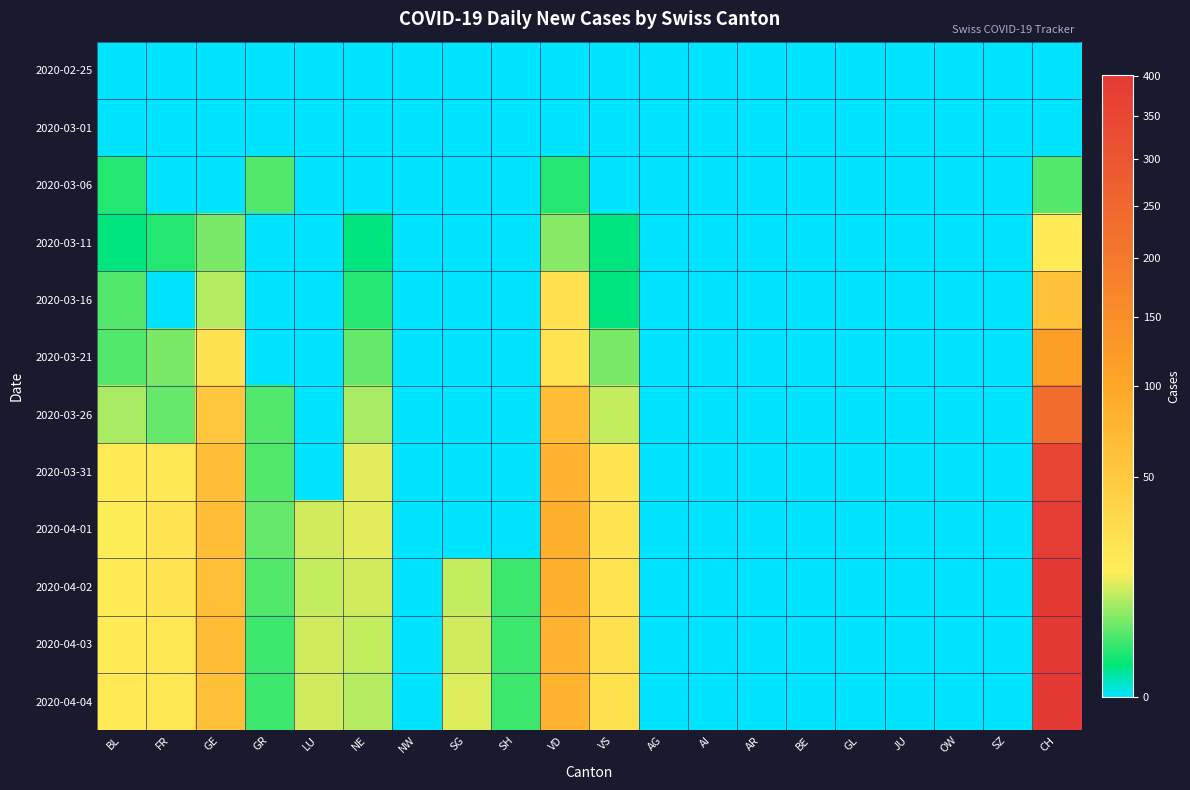

Reading right to left, list all the values displayed in this chart.

2020-02-25: CH=0	SZ=0	OW=0	JU=0	GL=0	BE=0	AR=0	AI=0	AG=0	VS=0	VD=0	SH=0	SG=0	NW=0	NE=0	LU=0	GR=0	GE=0	FR=0	BL=0
2020-03-01: CH=0	SZ=0	OW=0	JU=0	GL=0	BE=0	AR=0	AI=0	AG=0	VS=0	VD=0	SH=0	SG=0	NW=0	NE=0	LU=0	GR=0	GE=0	FR=0	BL=0
2020-03-06: CH=4	SZ=0	OW=0	JU=0	GL=0	BE=0	AR=0	AI=0	AG=0	VS=0	VD=2	SH=0	SG=0	NW=0	NE=0	LU=0	GR=4	GE=0	FR=0	BL=2
2020-03-11: CH=18	SZ=0	OW=0	JU=0	GL=0	BE=0	AR=0	AI=0	AG=0	VS=1	VD=7	SH=0	SG=0	NW=0	NE=1	LU=0	GR=0	GE=6	FR=2	BL=1
2020-03-16: CH=59	SZ=0	OW=0	JU=0	GL=0	BE=0	AR=0	AI=0	AG=0	VS=1	VD=27	SH=0	SG=0	NW=0	NE=2	LU=0	GR=0	GE=10	FR=0	BL=4
2020-03-21: CH=115	SZ=0	OW=0	JU=0	GL=0	BE=0	AR=0	AI=0	AG=0	VS=6	VD=23	SH=0	SG=0	NW=0	NE=5	LU=0	GR=0	GE=25	FR=6	BL=4
2020-03-26: CH=234	SZ=0	OW=0	JU=0	GL=0	BE=0	AR=0	AI=0	AG=0	VS=11	VD=66	SH=0	SG=0	NW=0	NE=9	LU=0	GR=4	GE=52	FR=5	BL=9
2020-03-31: CH=360	SZ=0	OW=0	JU=0	GL=0	BE=0	AR=0	AI=0	AG=0	VS=23	VD=80	SH=0	SG=0	NW=0	NE=14	LU=0	GR=4	GE=64	FR=20	BL=18
2020-04-01: CH=386	SZ=0	OW=0	JU=0	GL=0	BE=0	AR=0	AI=0	AG=0	VS=23	VD=83	SH=0	SG=0	NW=0	NE=14	LU=12	GR=5	GE=64	FR=23	BL=17
2020-04-02: CH=393	SZ=0	OW=0	JU=0	GL=0	BE=0	AR=0	AI=0	AG=0	VS=23	VD=83	SH=3	SG=11	NW=0	NE=12	LU=11	GR=4	GE=62	FR=23	BL=18
2020-04-03: CH=401	SZ=0	OW=0	JU=0	GL=0	BE=0	AR=0	AI=0	AG=0	VS=27	VD=80	SH=3	SG=12	NW=0	NE=11	LU=12	GR=3	GE=65	FR=21	BL=18
2020-04-04: CH=398	SZ=0	OW=0	JU=0	GL=0	BE=0	AR=0	AI=0	AG=0	VS=26	VD=80	SH=3	SG=13	NW=0	NE=10	LU=12	GR=3	GE=61	FR=21	BL=19